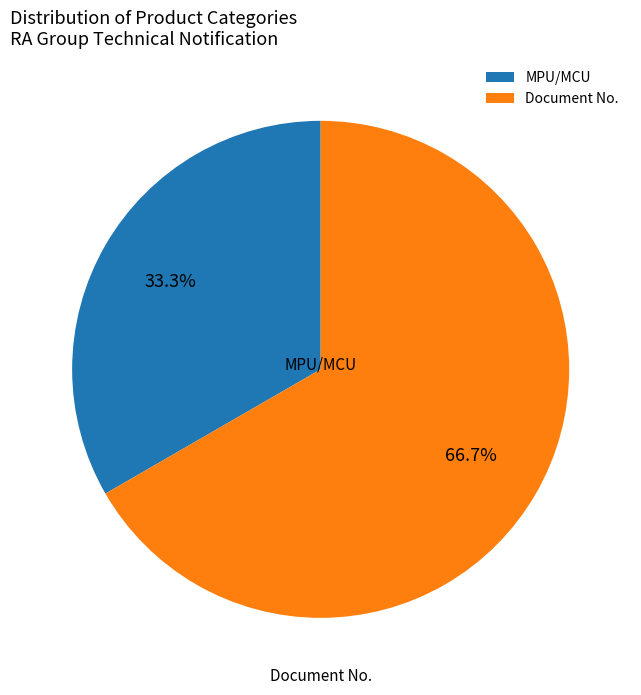

How many slices are in this pie chart?

2